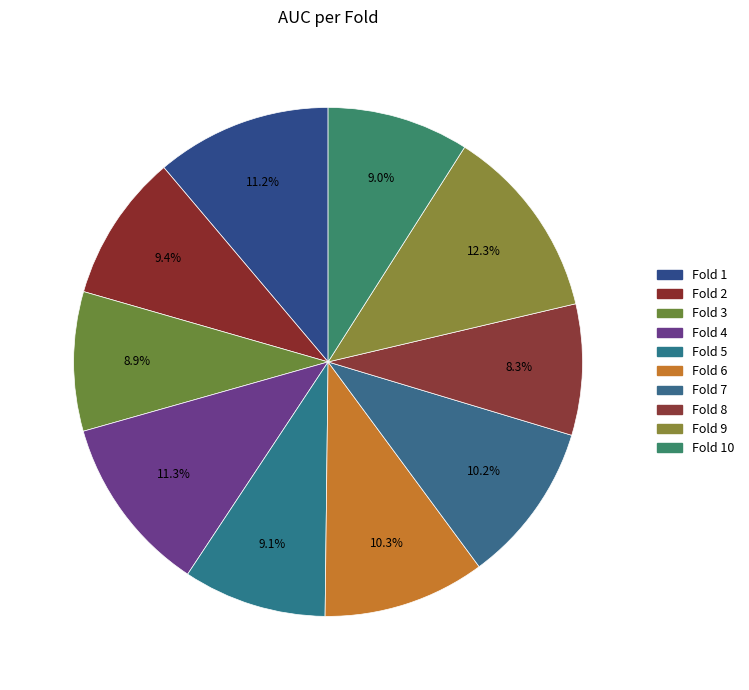

Is there a majority slice in this chart?

No